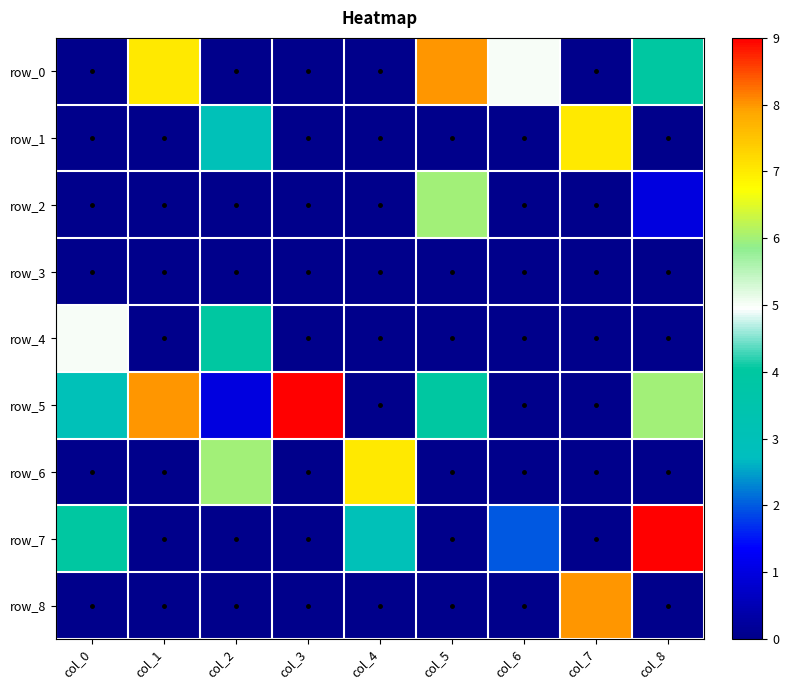

What is the difference between the maximum and second lowest values in the row_5 series?

9